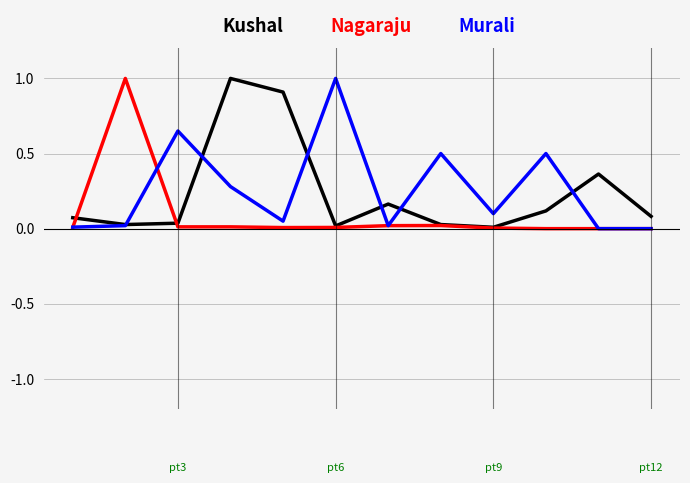

What is the greatest value displayed?

1.0